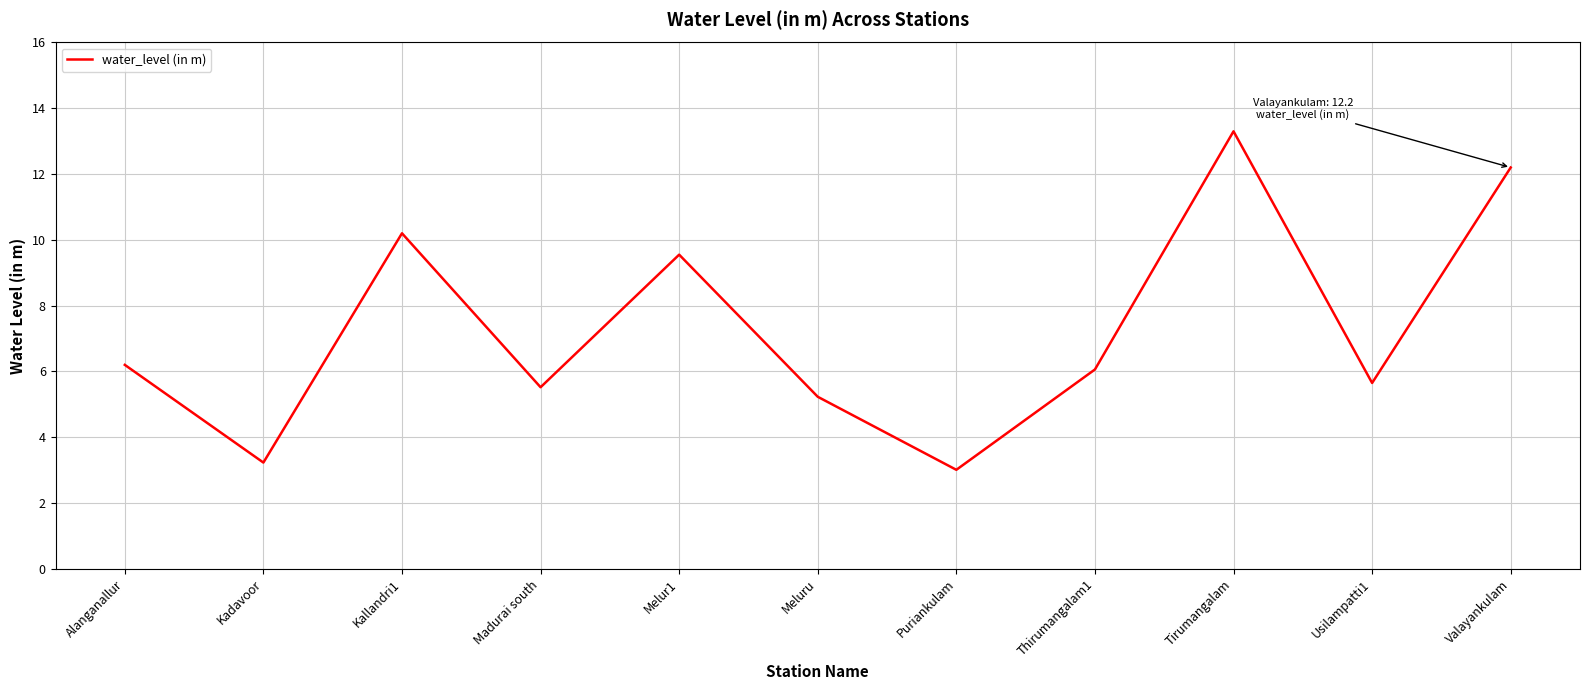

What is the greatest value displayed?

13.3